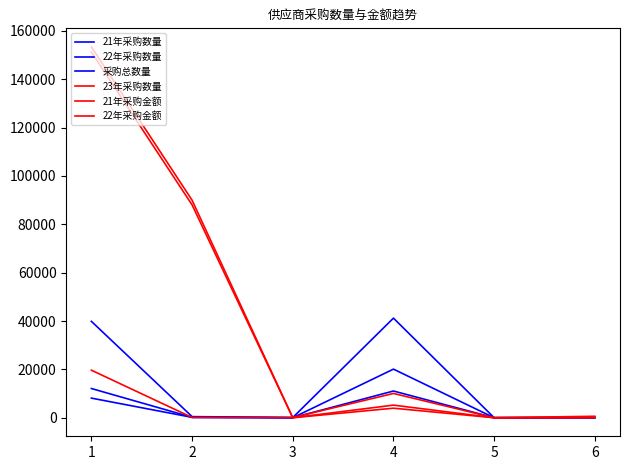

List the labels in order of 21年采购数量 value, largest first.

1, 4, 2, 6, 3, 5